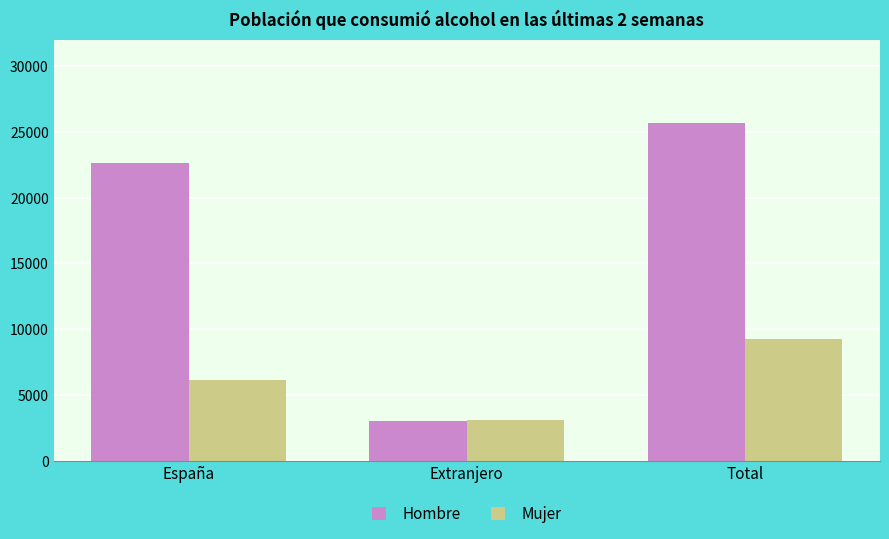

How many groups of bars are there?

3